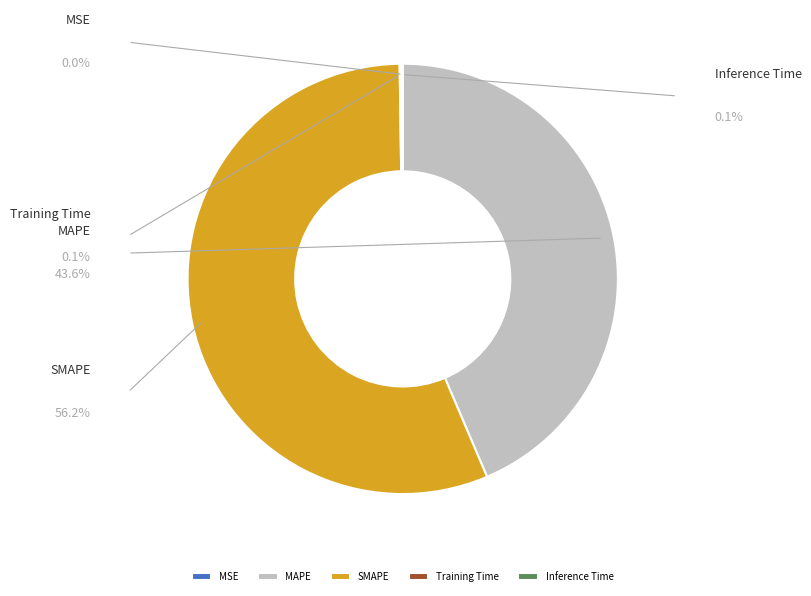

Rank the categories by value from highest to lowest.

SMAPE, MAPE, Inference Time, Training Time, MSE